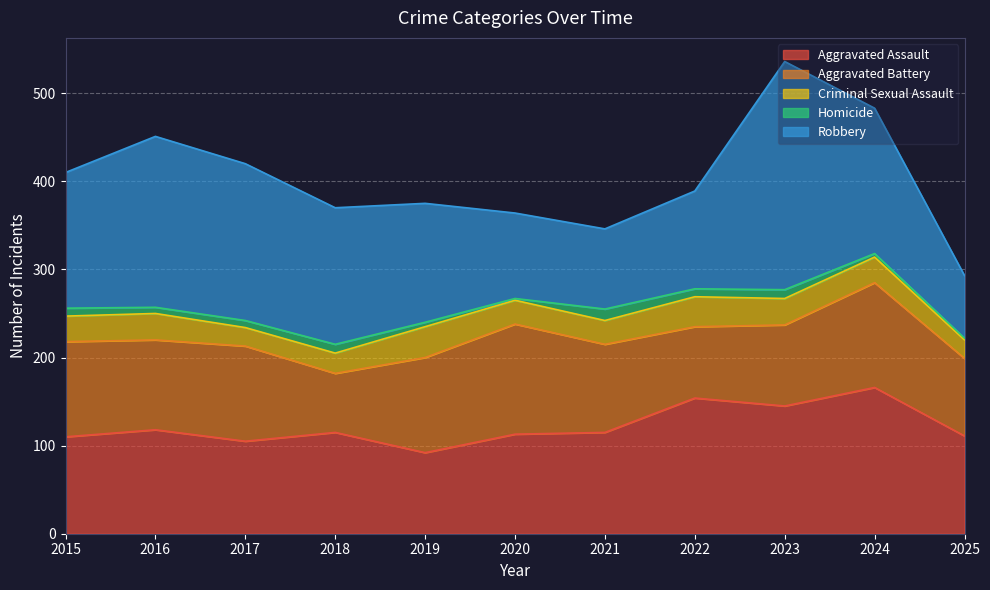

Where is the first local maximum for Aggravated Assault?

2016